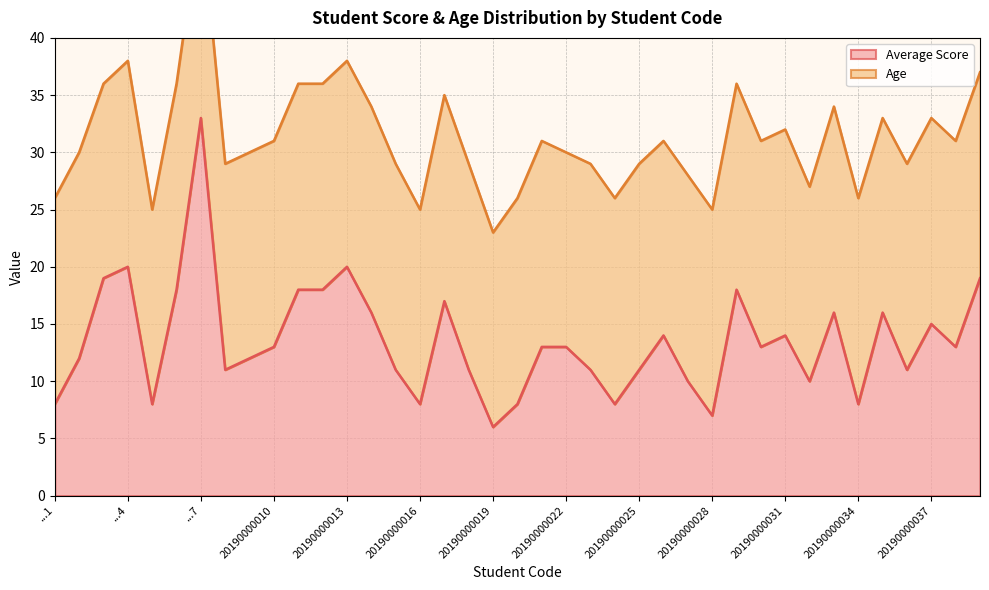

What is the highest value of the Average Score series?

33